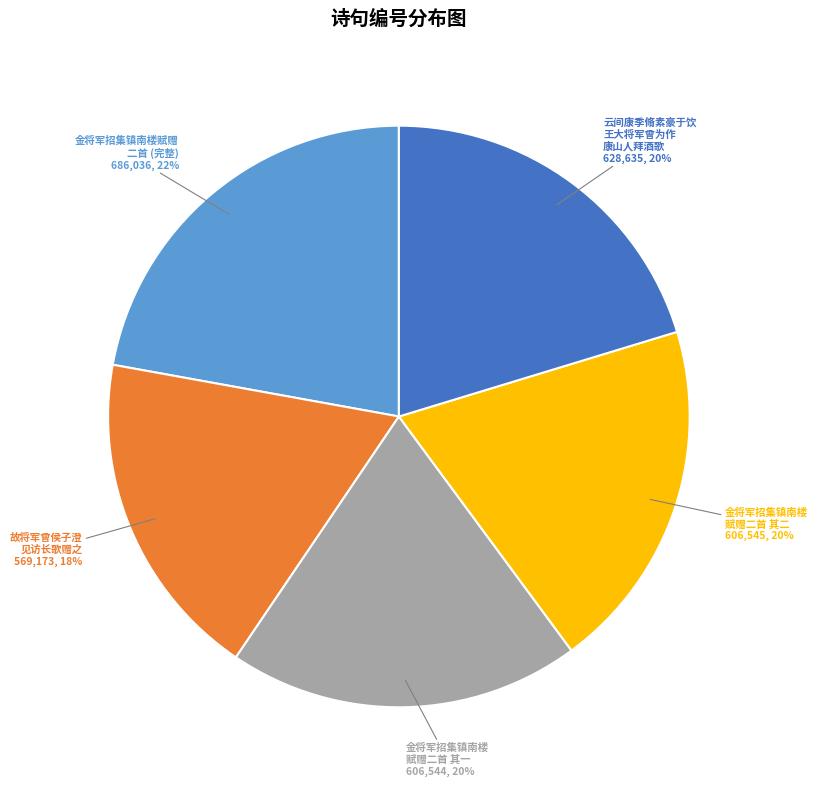

Is it true that 故将军曾侯子澄 见访长歌赠之 is 18% of the pie?

True